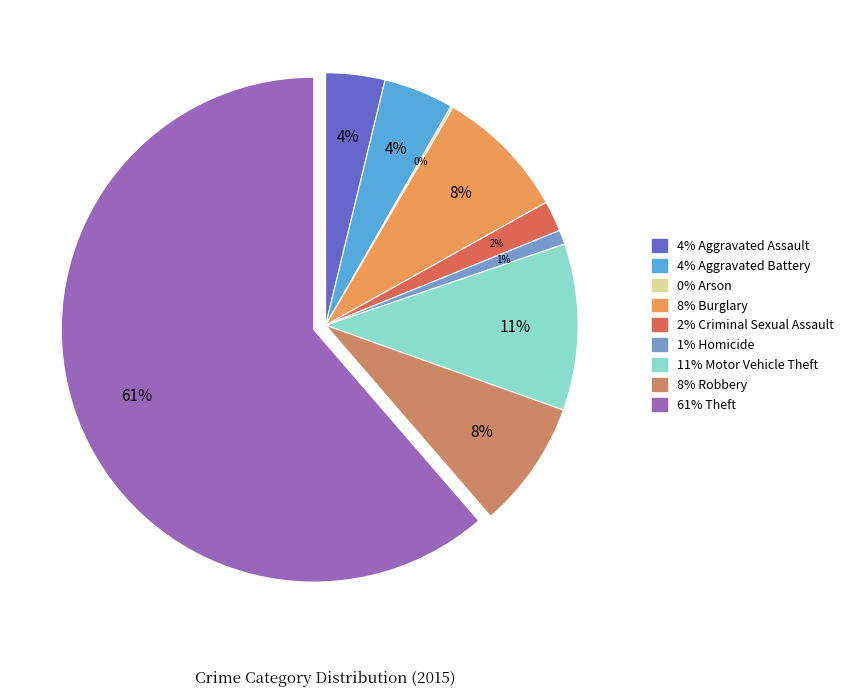

Is there a majority slice in this chart?

Yes